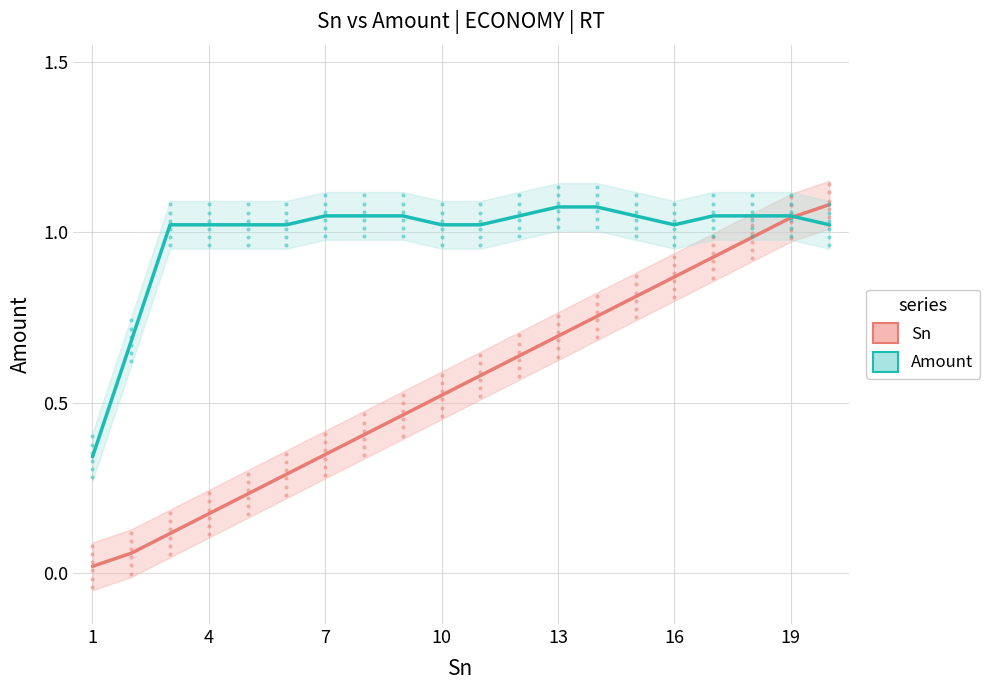

True or false: Amount has a value of 0.6 at 19.

False